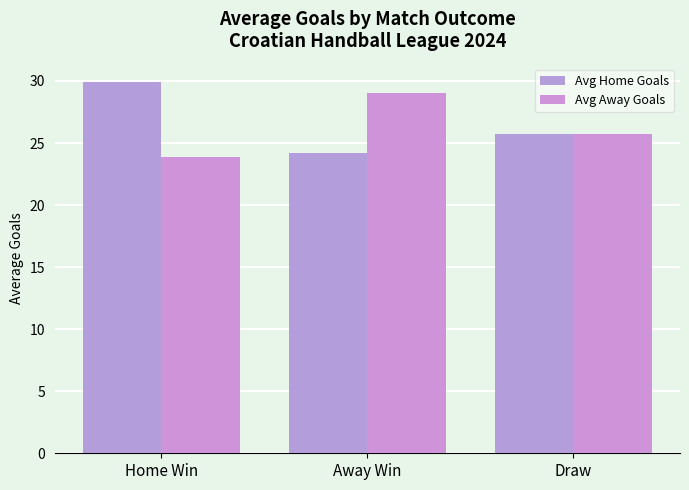

Which series has the largest total across all categories?

Avg Home Goals